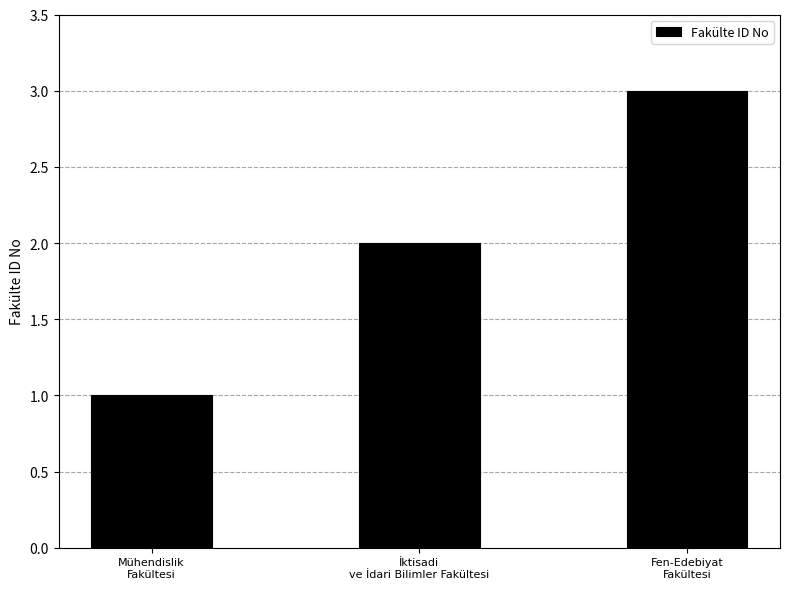

Are the bars horizontal?

No